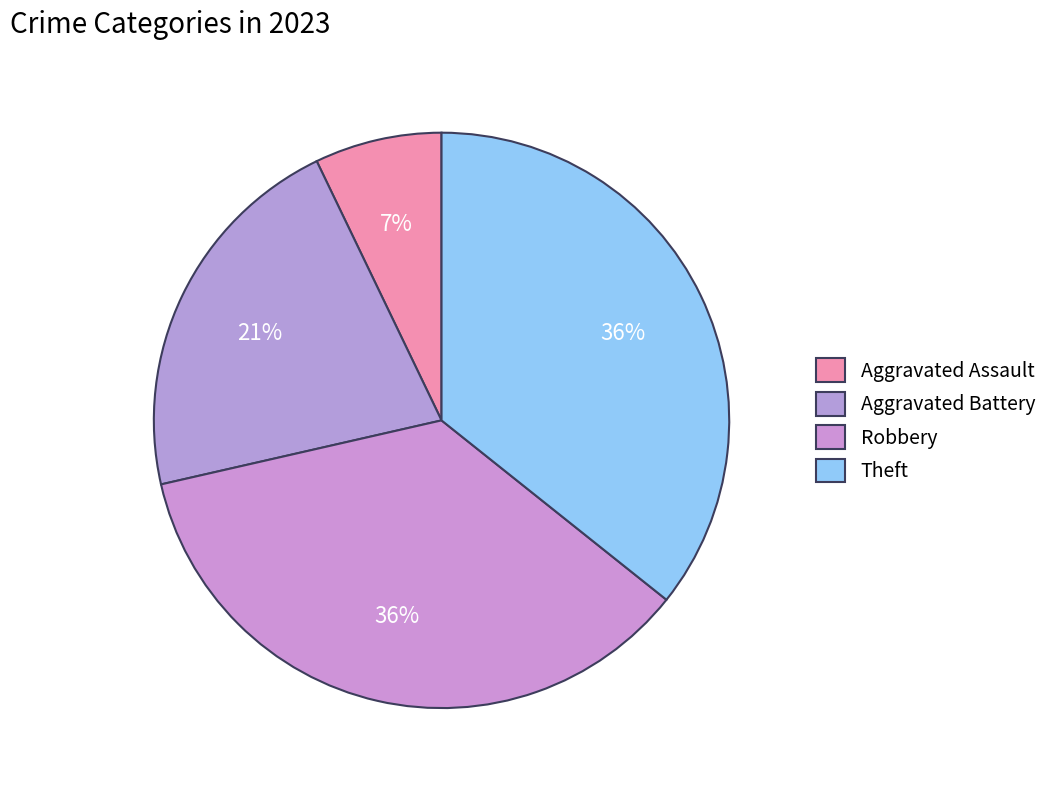

How many slices are in this pie chart?

4